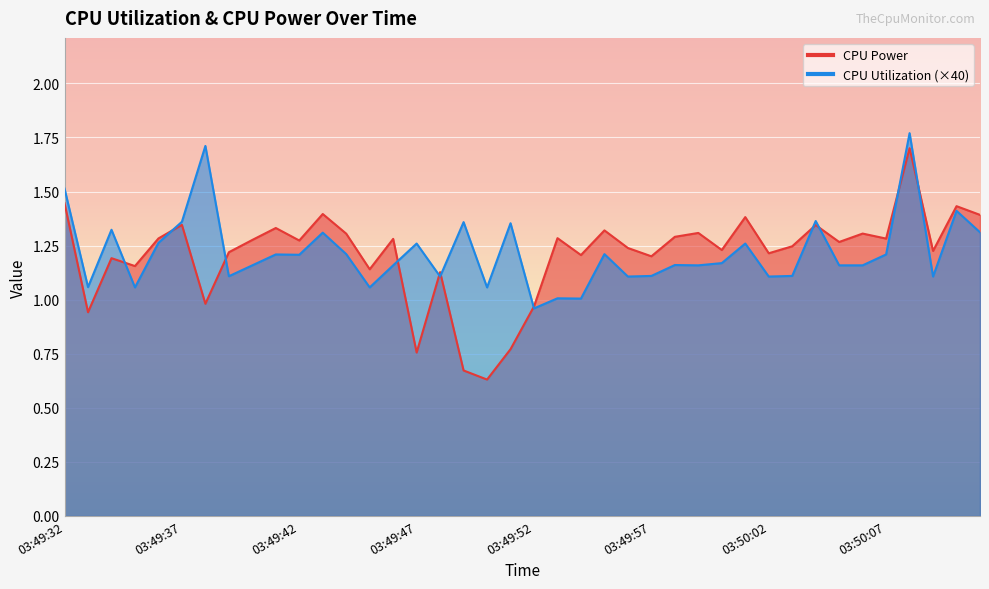

At how many categories does at least one series exceed 0?

40